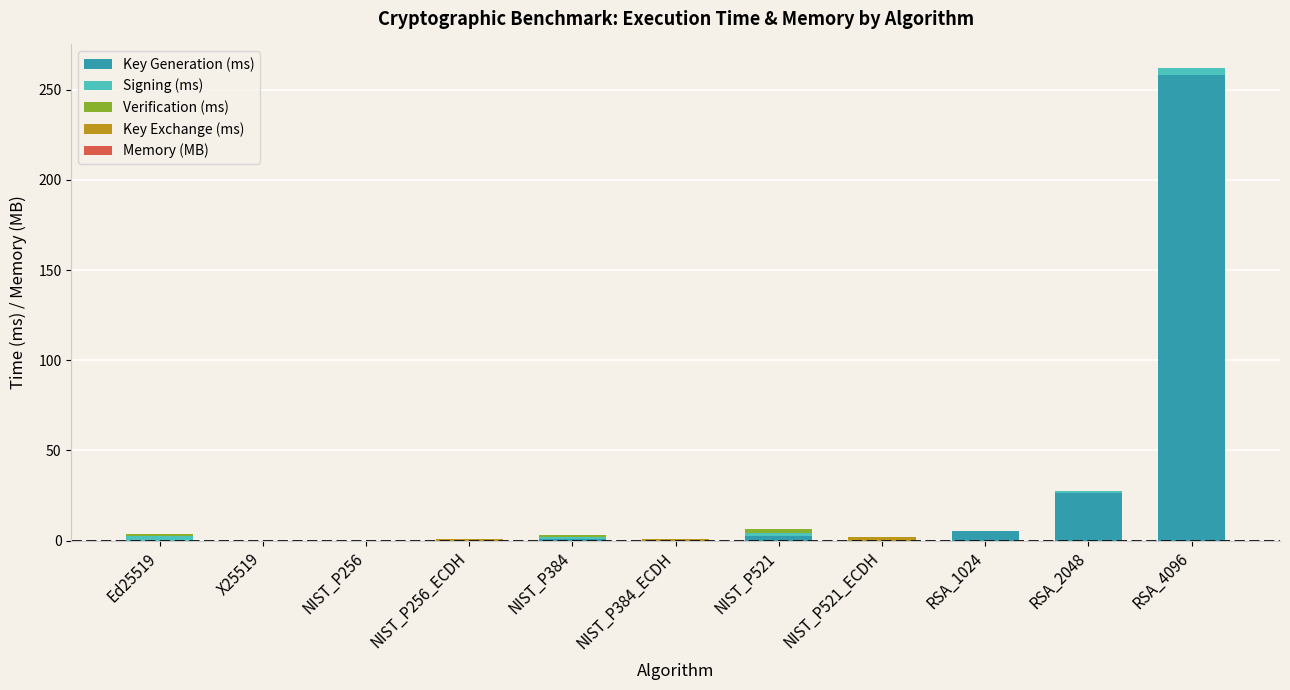

At which category is the sum across all series the highest?

RSA_4096